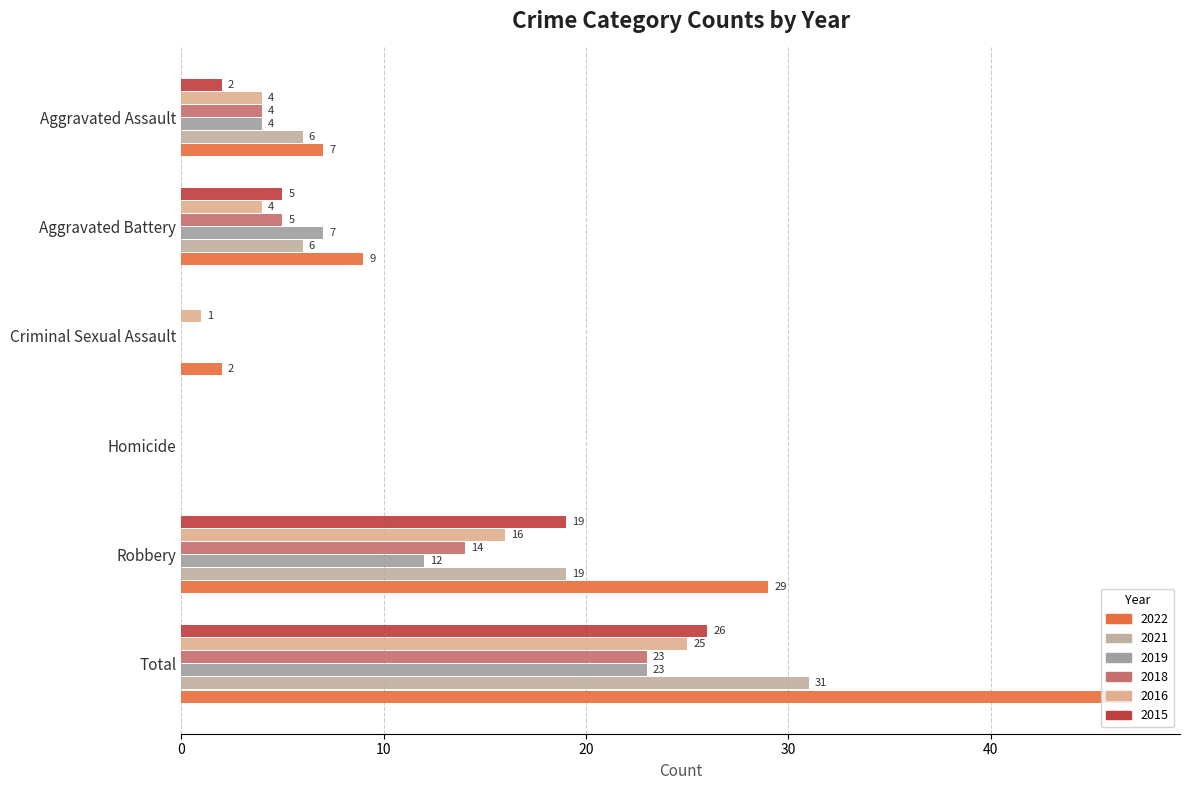

At which label does 2019 first exceed 7?

Robbery